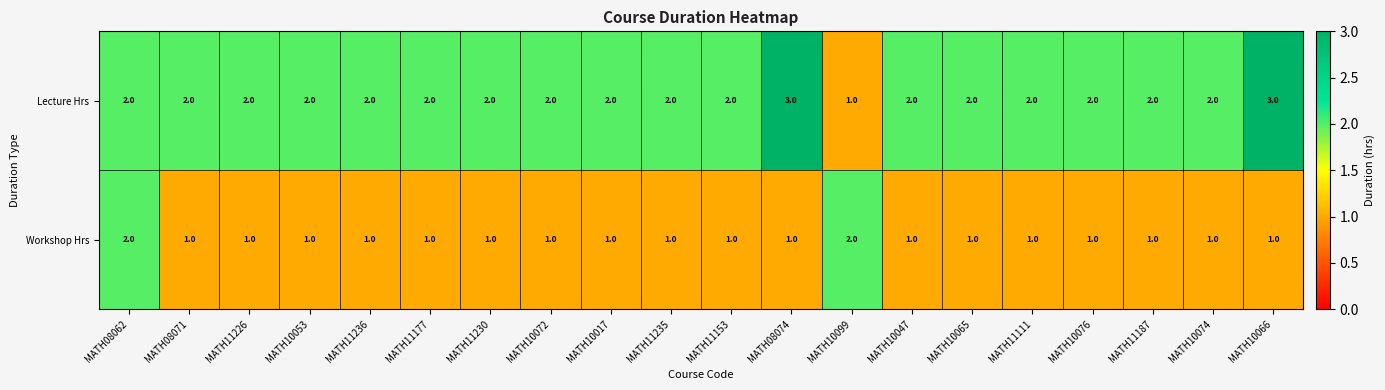

What is the highest value of the Lecture Hrs series?

3